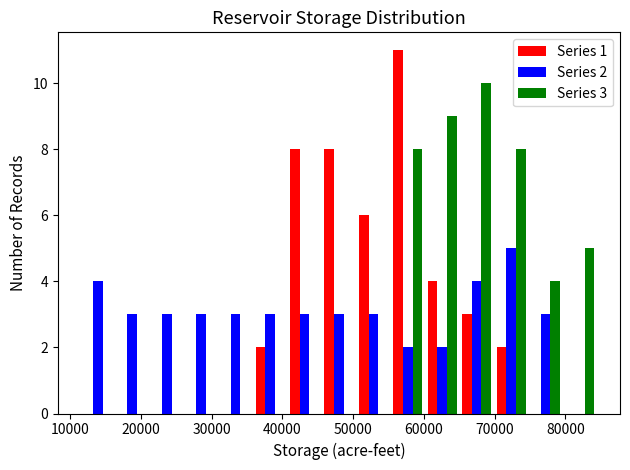

In the Series 2 series, which range on the x-axis has the tallest bar?

70000 to 75000